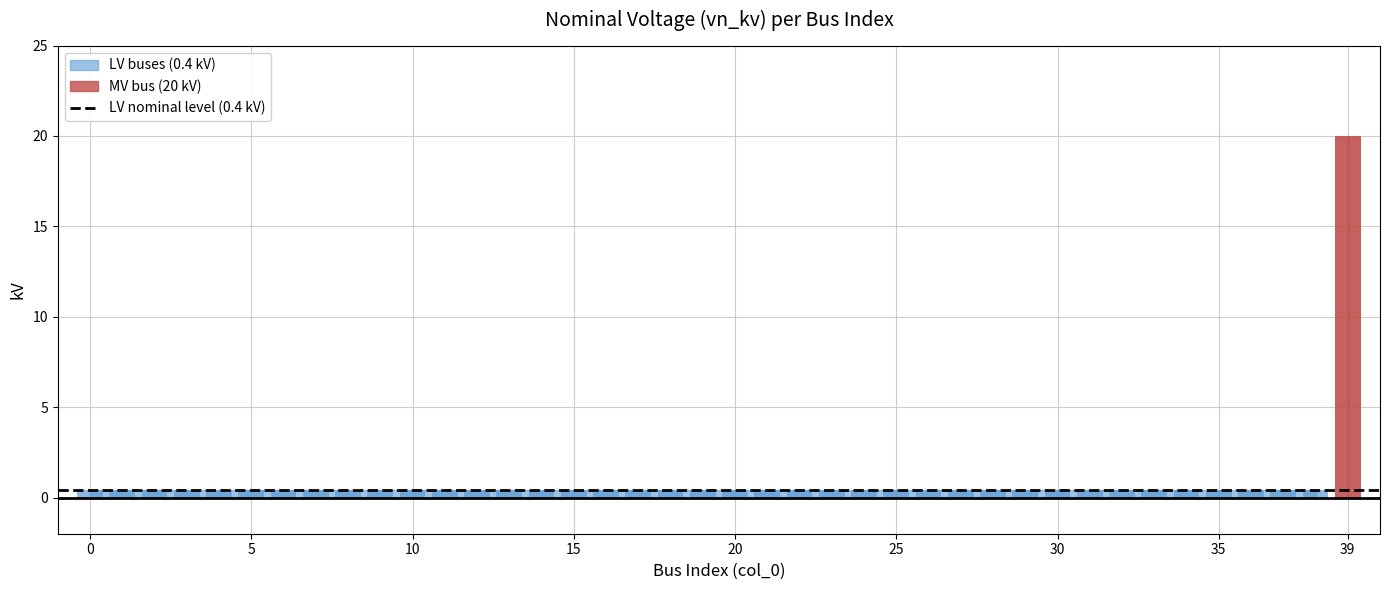

Rank the categories by value from highest to lowest.

39, 0, 1, 2, 3, 4, 5, 6, 7, 8, 9, 10, 11, 12, 13, 14, 15, 16, 17, 18, 19, 20, 21, 22, 23, 24, 25, 26, 27, 28, 29, 30, 31, 32, 33, 34, 35, 36, 37, 38